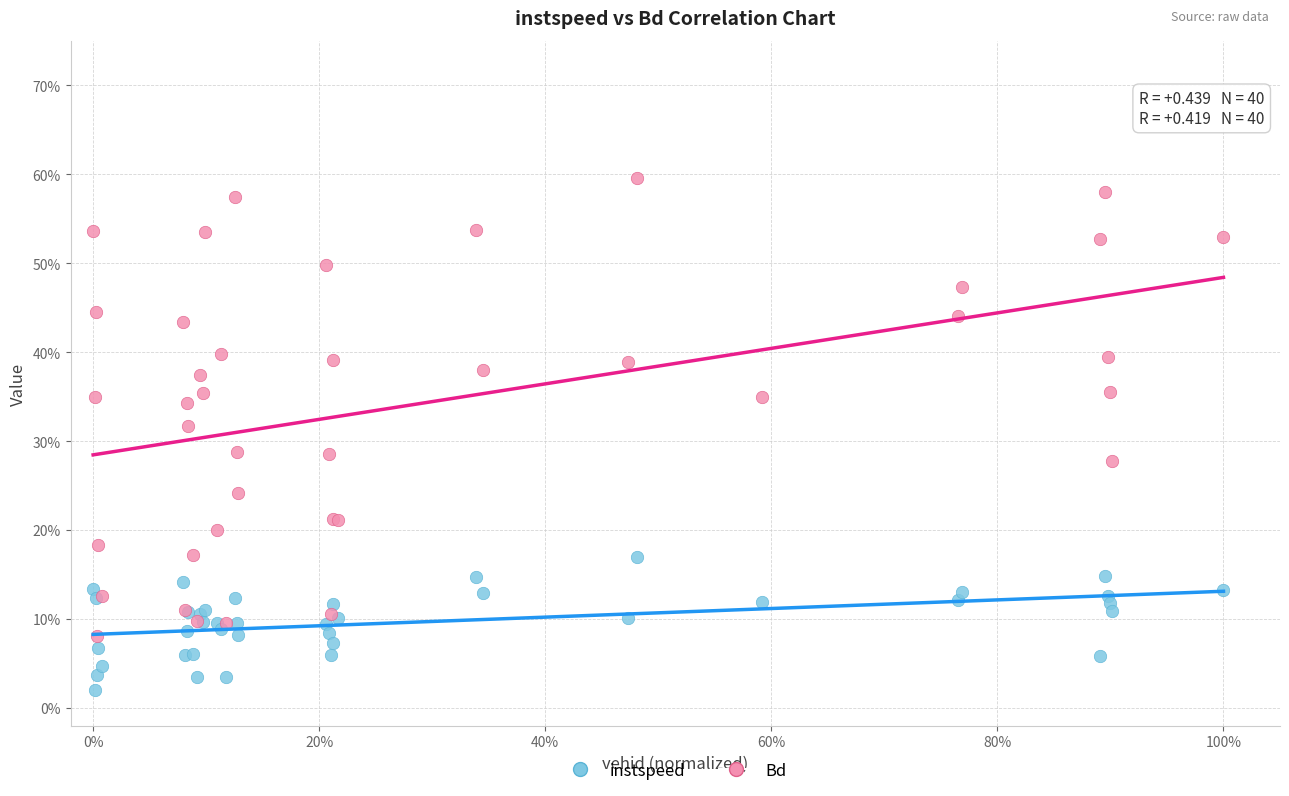

Which series reaches the maximum Y coordinate?

Bd